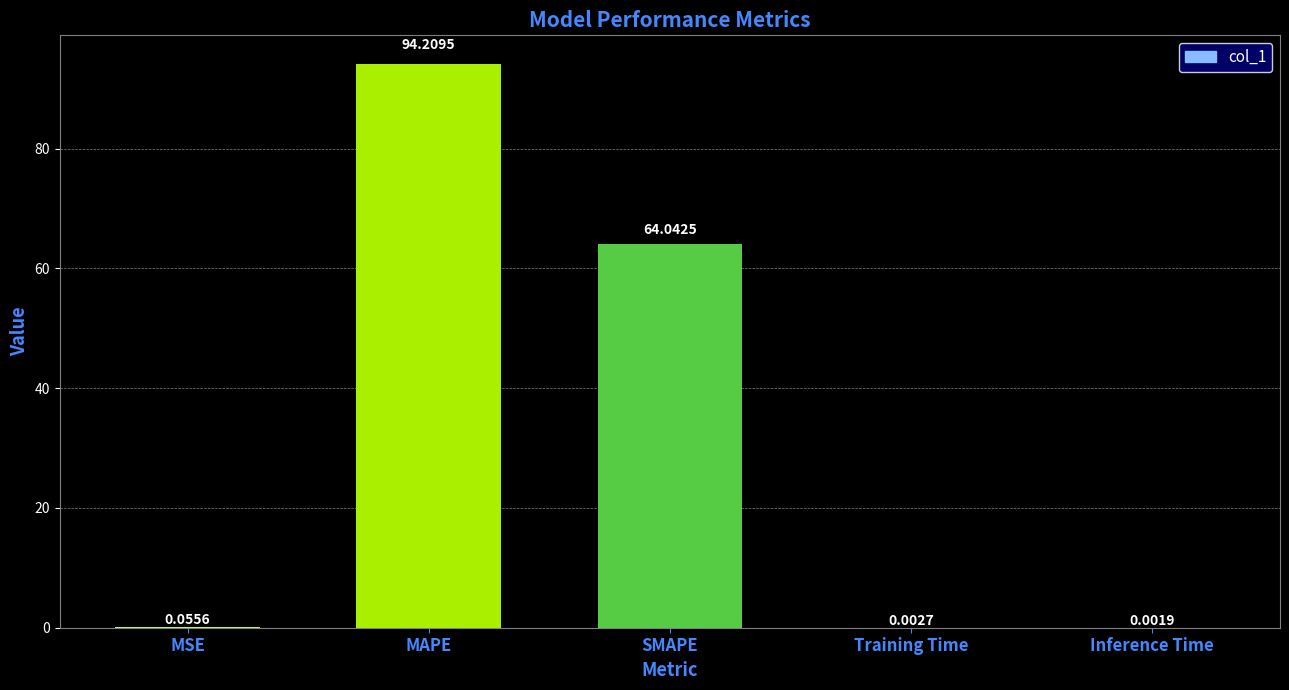

Which has a higher value, Inference Time or SMAPE?

SMAPE